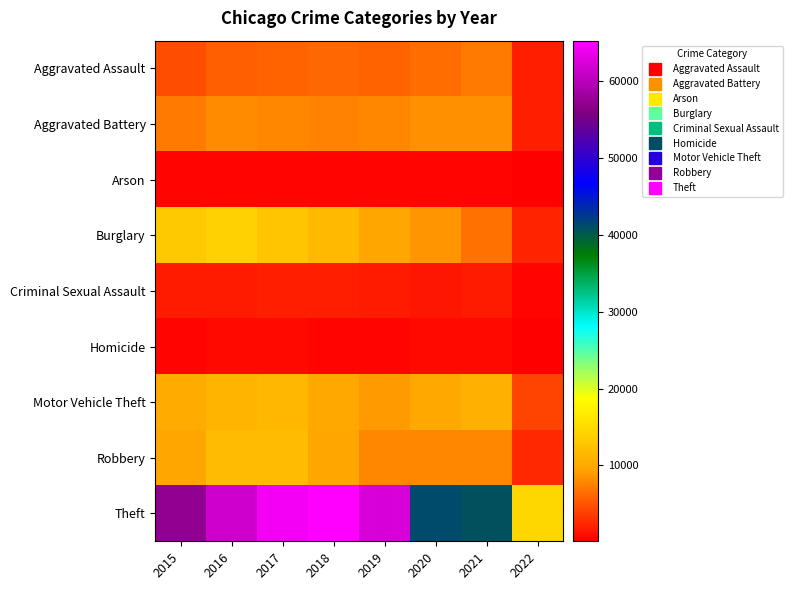

Between 2015 and 2017, which is larger?

2017